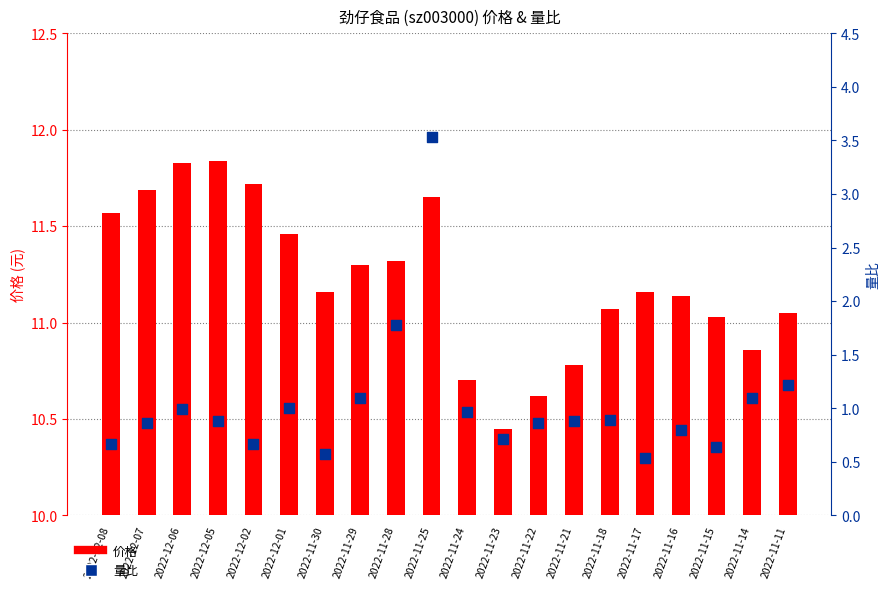

Is the value of 价格 at 2022-12-01 greater than the value of 量比 at 2022-12-08?

Yes